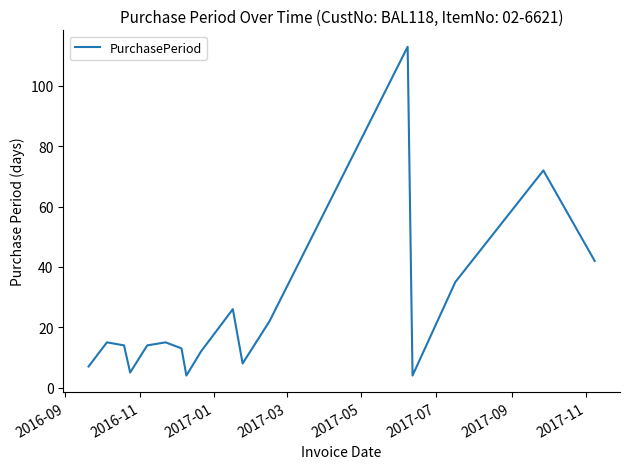

What is the greatest value displayed?

113